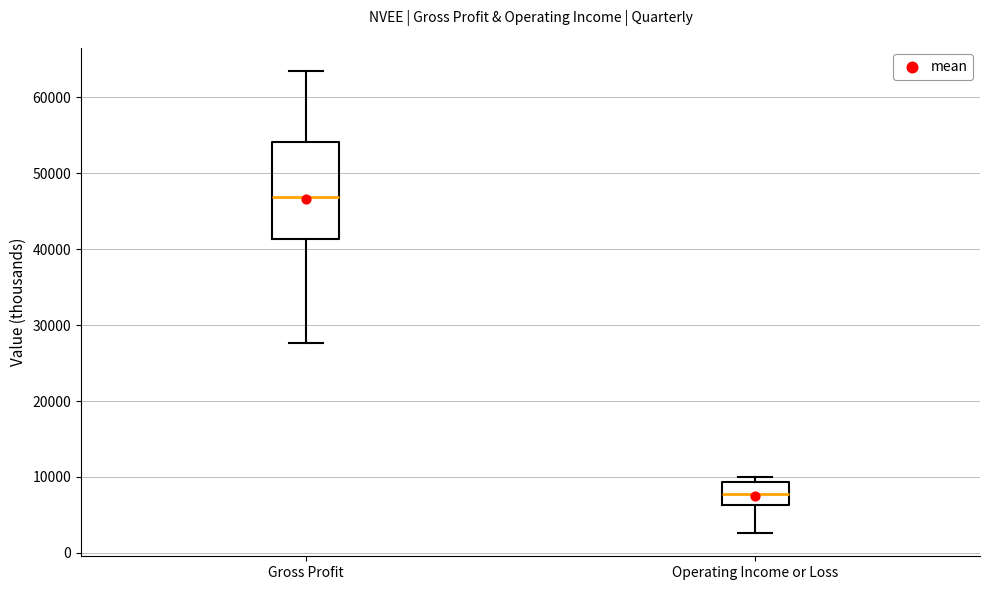

Where is the upper edge of the box for Operating Income or Loss on the y-axis? The values are not printed on the chart, so give them approximately, as read against the axis.

9000